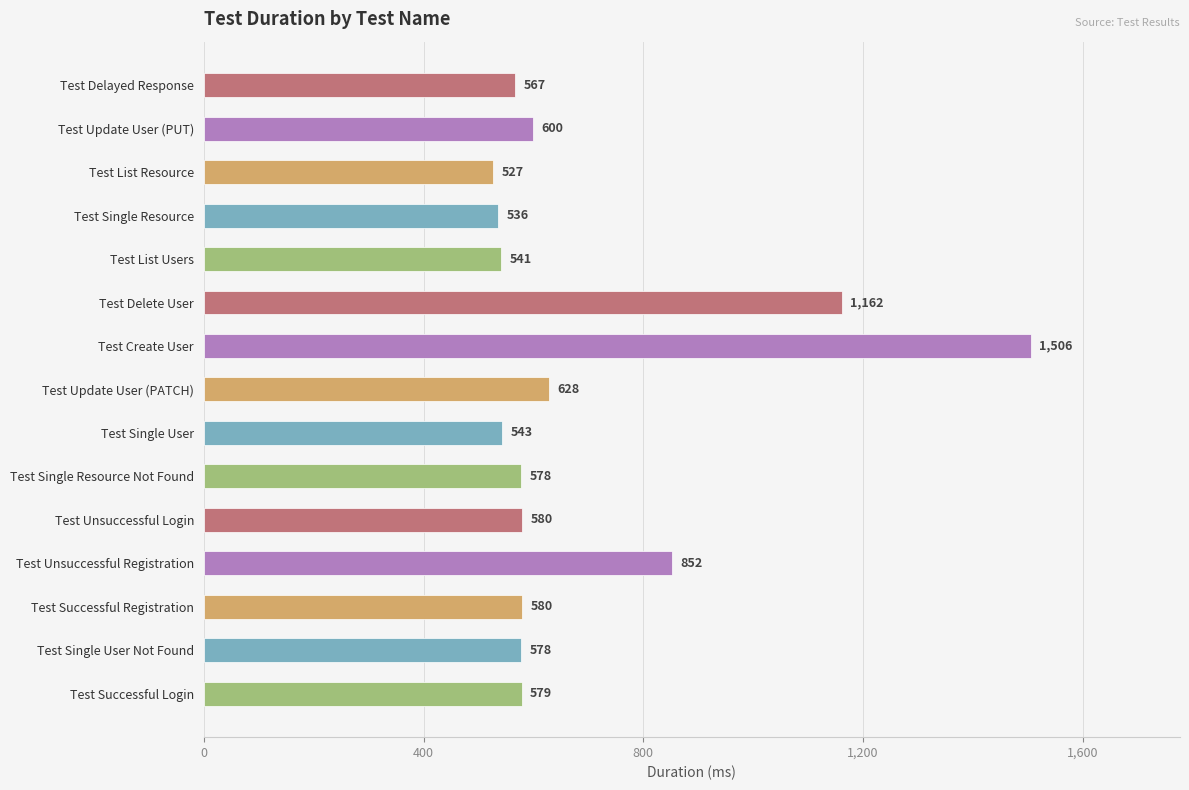

What is the label of the 3rd bar from the bottom?

Test Successful Registration